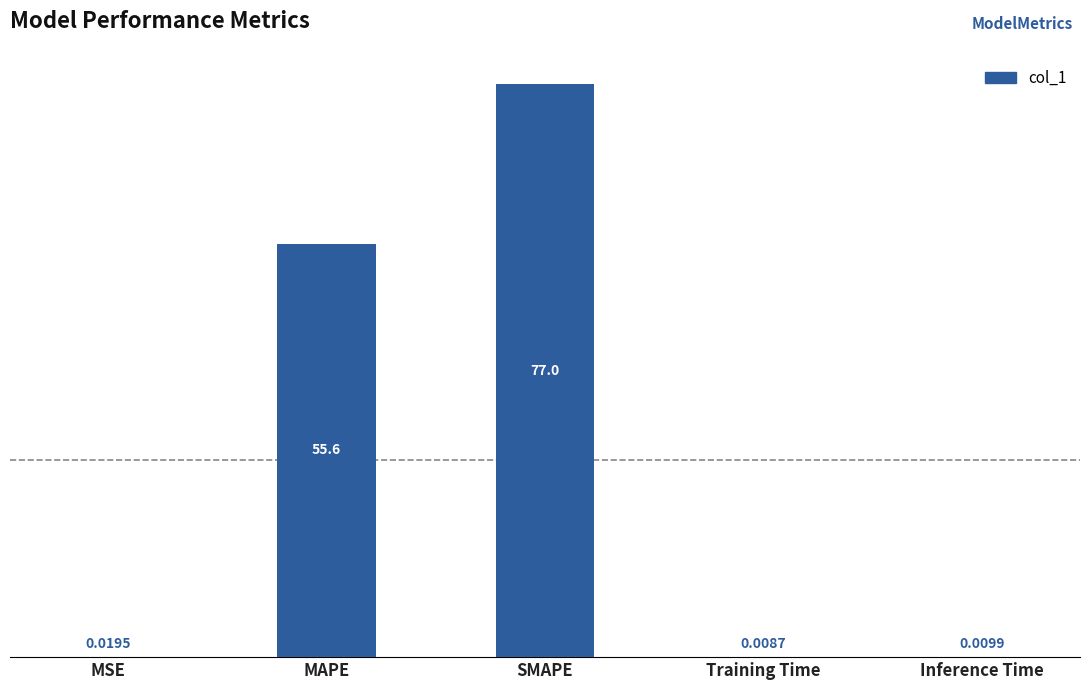

What is the sum of all values?

132.6